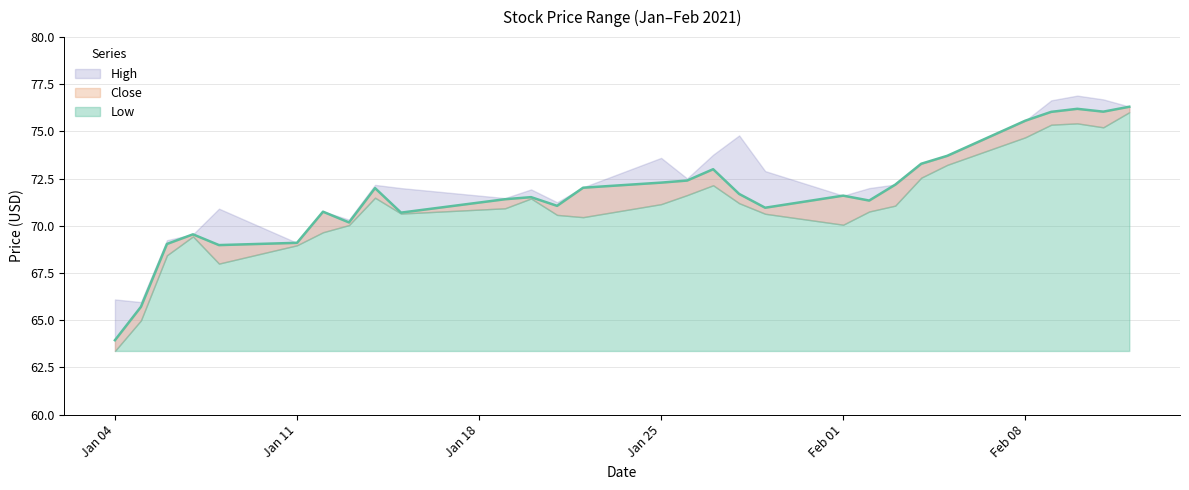

Reading left to right, extract all data points from this chart.

High: 2021-01-04=66.1	2021-01-05=66.0	2021-01-06=69.2	2021-01-07=69.6	2021-01-08=70.9	2021-01-11=69.1	2021-01-12=70.8	2021-01-13=70.3	2021-01-14=72.2	2021-01-15=72.0	2021-01-19=71.5	2021-01-20=71.9	2021-01-21=71.2	2021-01-22=72.0	2021-01-25=73.6	2021-01-26=72.5	2021-01-27=73.8	2021-01-28=74.8	2021-01-29=72.9	2021-02-01=71.6	2021-02-02=72.0	2021-02-03=72.2	2021-02-04=73.3	2021-02-05=73.7	2021-02-08=75.6	2021-02-09=76.7	2021-02-10=76.9	2021-02-11=76.7	2021-02-12=76.3
Close: 2021-01-04=63.9	2021-01-05=65.7	2021-01-06=69.0	2021-01-07=69.6	2021-01-08=69.0	2021-01-11=69.1	2021-01-12=70.8	2021-01-13=70.2	2021-01-14=72.0	2021-01-15=70.7	2021-01-19=71.4	2021-01-20=71.5	2021-01-21=71.1	2021-01-22=72.0	2021-01-25=72.3	2021-01-26=72.4	2021-01-27=73.0	2021-01-28=71.7	2021-01-29=71.0	2021-02-01=71.6	2021-02-02=71.3	2021-02-03=72.2	2021-02-04=73.3	2021-02-05=73.7	2021-02-08=75.6	2021-02-09=76.0	2021-02-10=76.2	2021-02-11=76.1	2021-02-12=76.3
Low: 2021-01-04=63.4	2021-01-05=65.0	2021-01-06=68.4	2021-01-07=69.4	2021-01-08=68.0	2021-01-11=69.0	2021-01-12=69.7	2021-01-13=70.0	2021-01-14=71.5	2021-01-15=70.7	2021-01-19=70.9	2021-01-20=71.4	2021-01-21=70.6	2021-01-22=70.5	2021-01-25=71.2	2021-01-26=71.6	2021-01-27=72.2	2021-01-28=71.2	2021-01-29=70.6	2021-02-01=70.1	2021-02-02=70.8	2021-02-03=71.1	2021-02-04=72.6	2021-02-05=73.2	2021-02-08=74.7	2021-02-09=75.4	2021-02-10=75.4	2021-02-11=75.2	2021-02-12=76.0